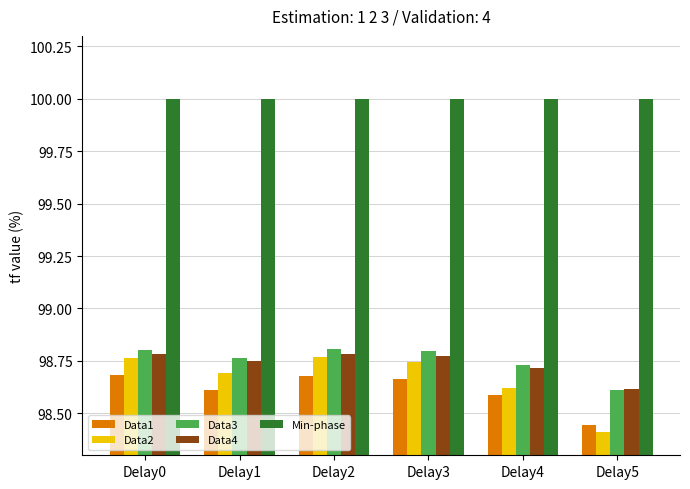

What is the greatest value displayed?

100.0